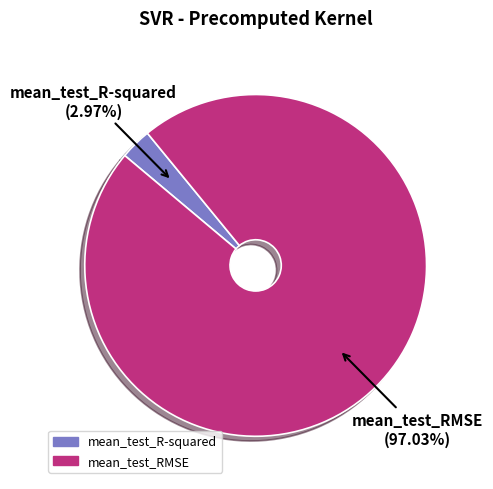

Which category accounts for the majority?

mean_test_RMSE